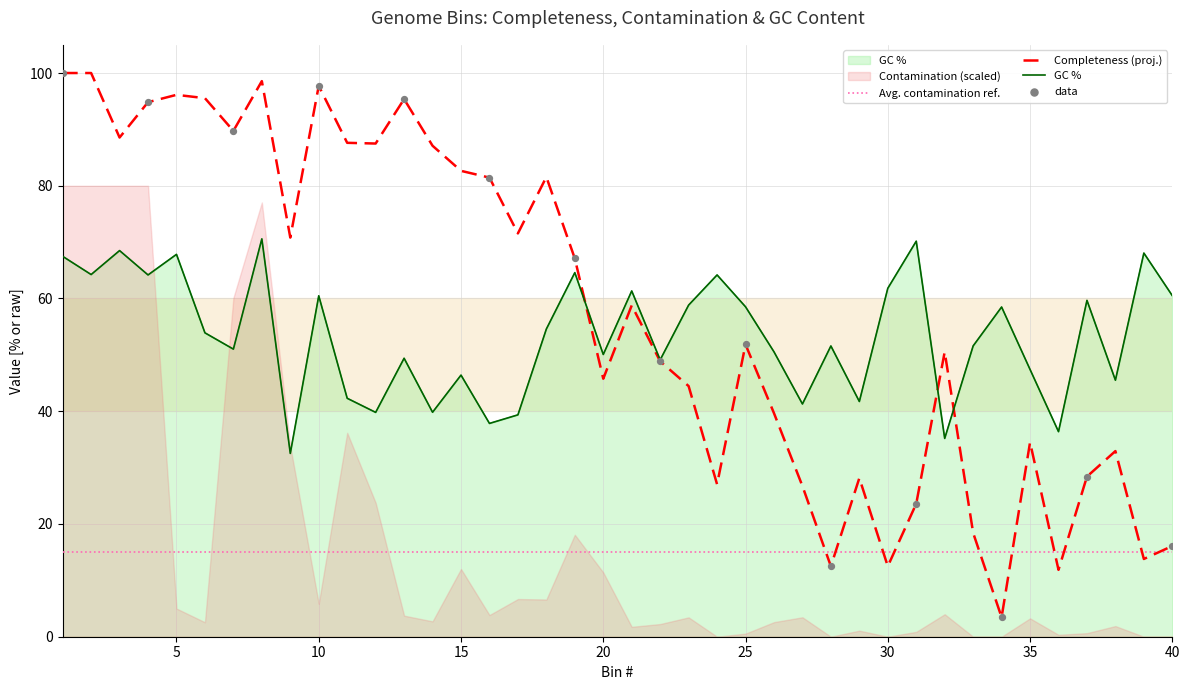

Is the value of Completeness at 20 greater than the value of GC at 32?

Yes